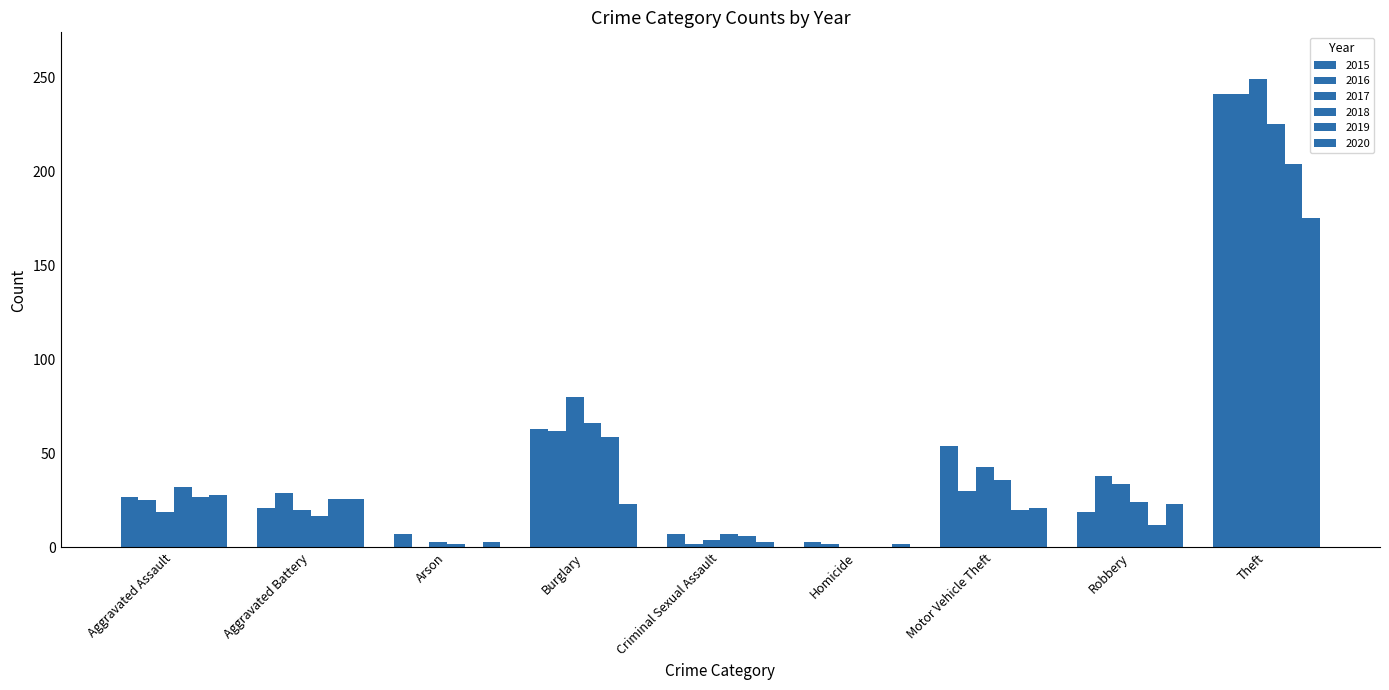

What is the average value of the 2020 series?

34